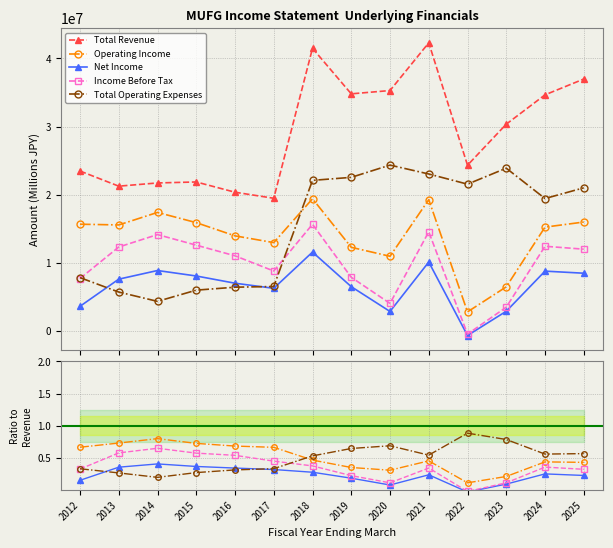

The value of Total Revenue at 2023 is 53517620.4. True or false?

False